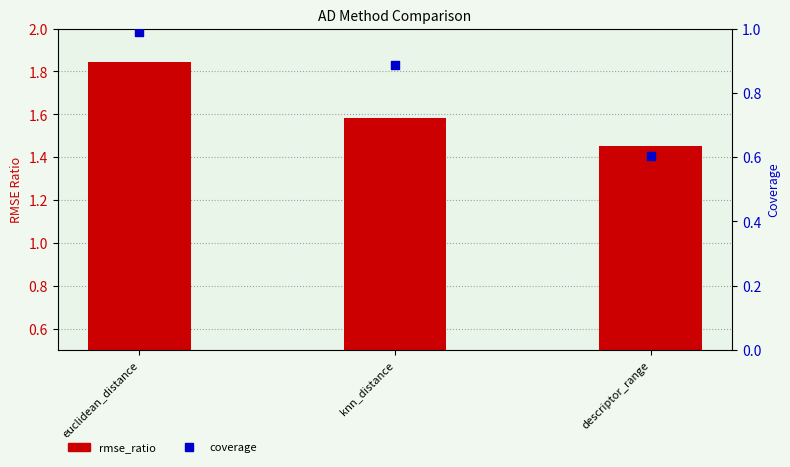

Which series has the largest total across all categories?

rmse_ratio